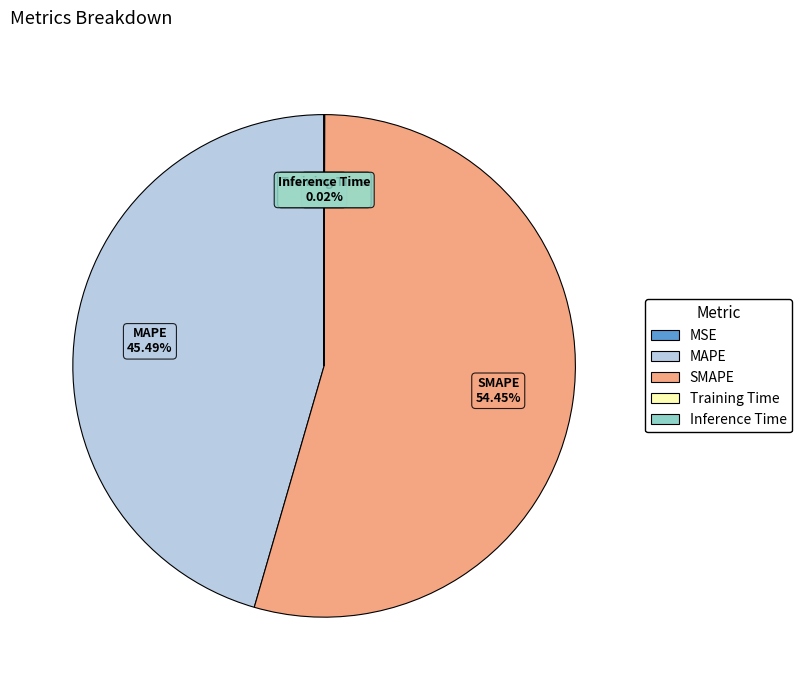

What is the largest slice in the pie chart?

SMAPE